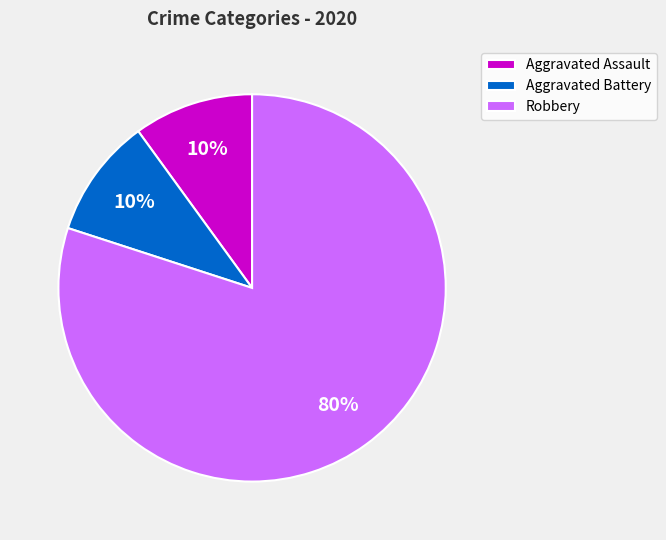

What is the largest slice in the pie chart?

Robbery